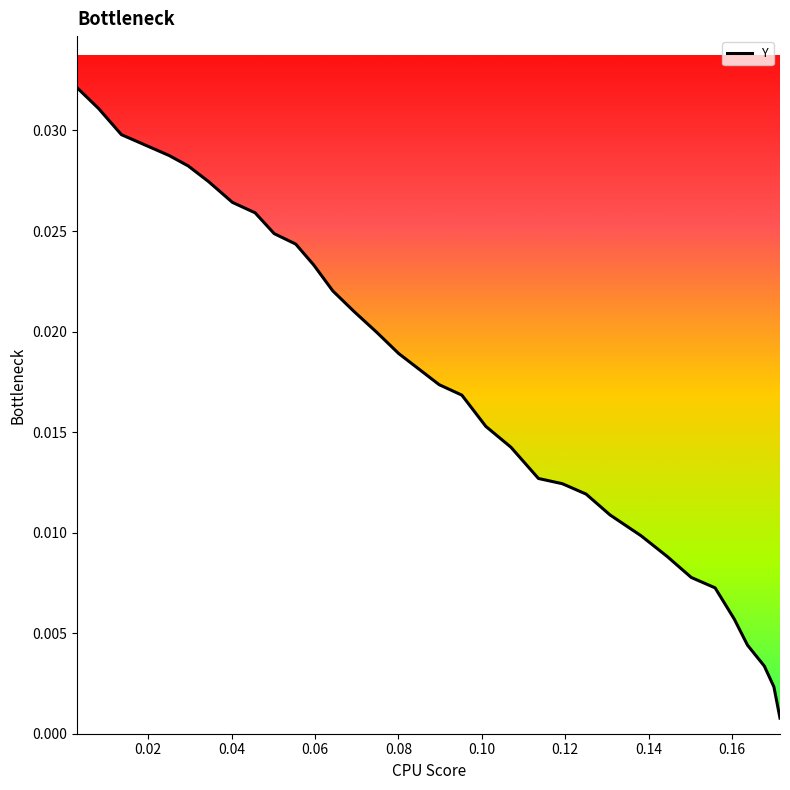

True or false: the data has more than 1 interior local peaks.

False